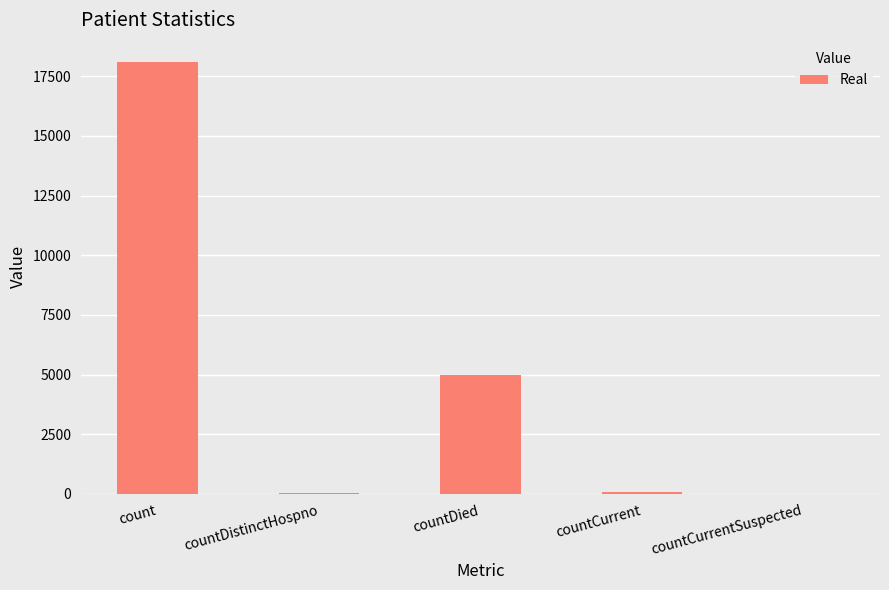

How many categories are shown in the chart?

5